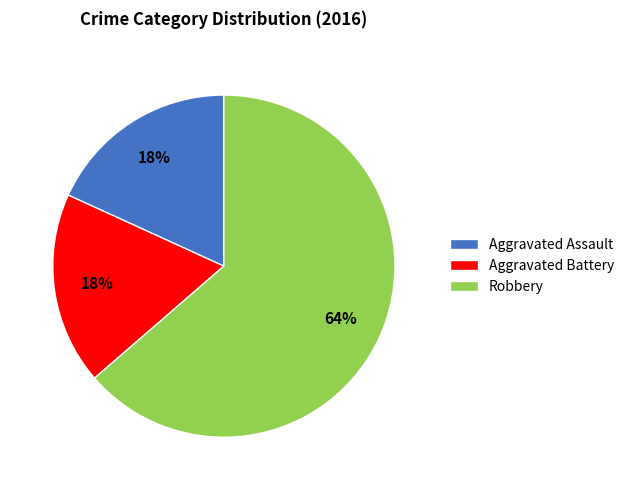

How many slices are in this pie chart?

3